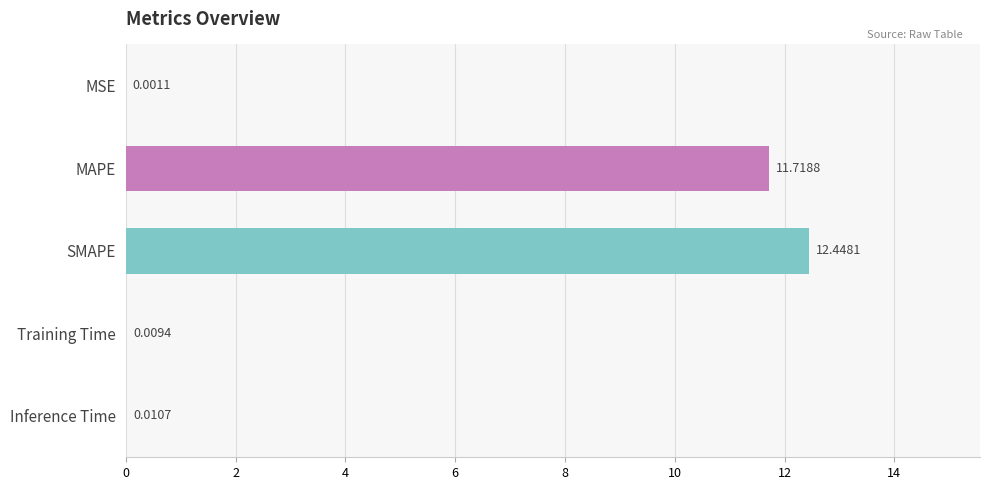

Between MAPE and SMAPE, which is larger?

SMAPE